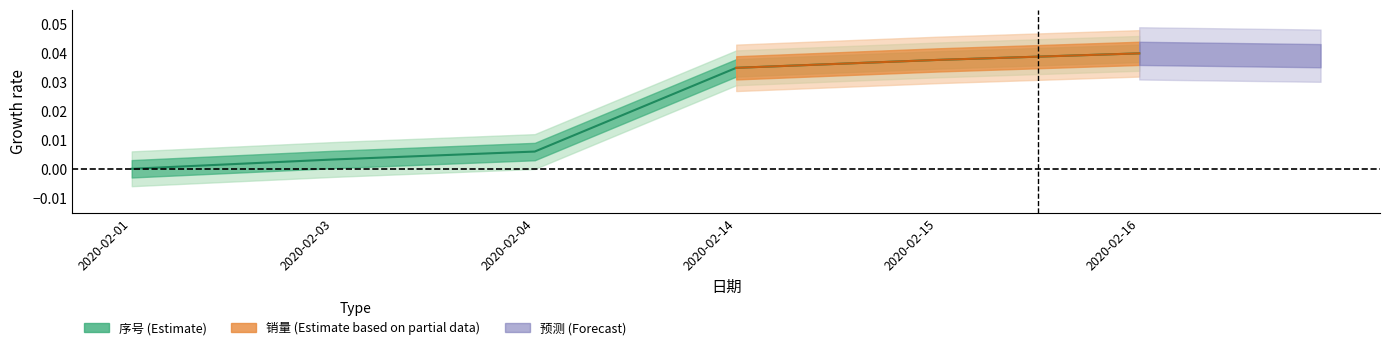

The chart shows a value of 0.0 at 2020-02-04. True or false?

False